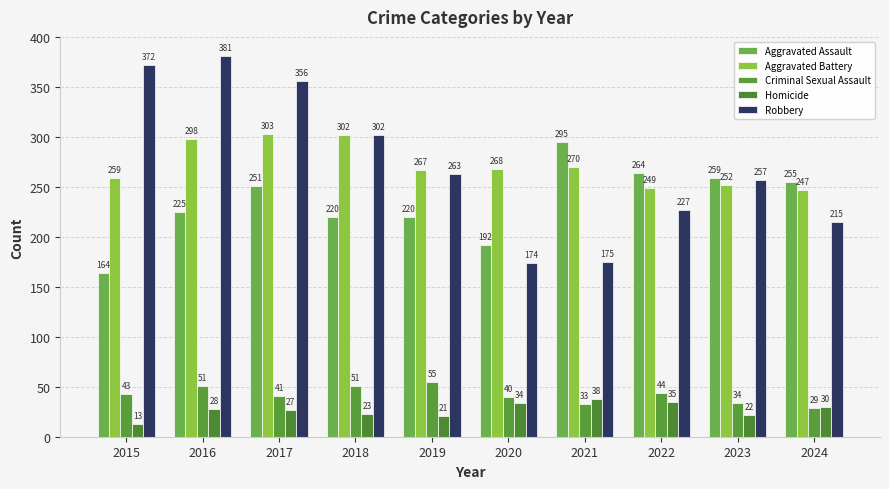

What is the difference between the Homicide values at 2021 and 2023?

16